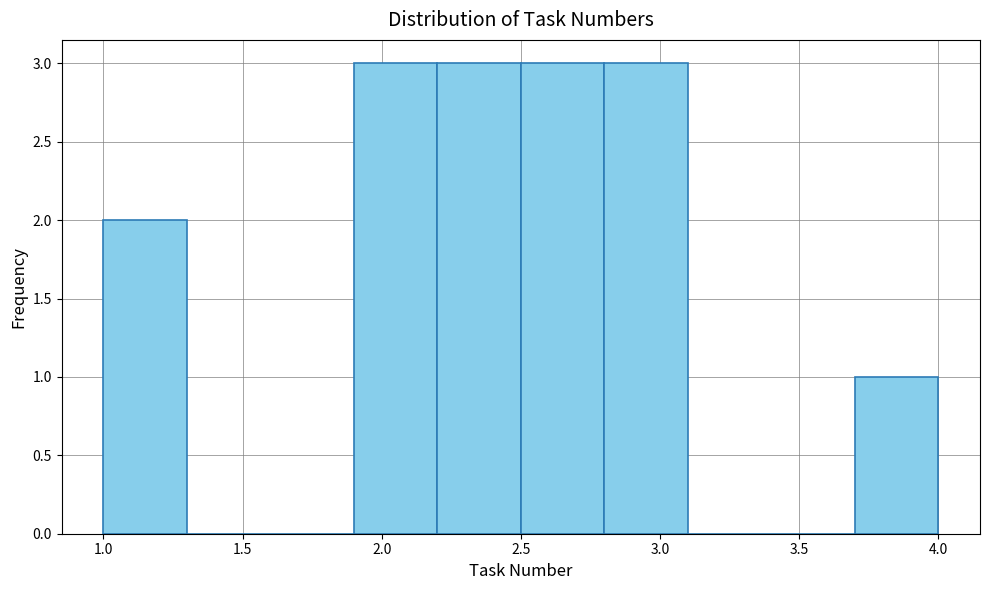

Reading left to right, list every bar in this chart as the range it spans on the x-axis followed by its height. The values are not printed on the chart, so give them approximately, as read against the axis.

1.0 to 1.3: 2
1.3 to 1.6: 0
1.6 to 1.9: 0
1.9 to 2.2: 3
2.2 to 2.5: 3
2.5 to 2.8: 3
2.8 to 3.1: 3
3.1 to 3.4: 0
3.4 to 3.7: 0
3.7 to 4.0: 1